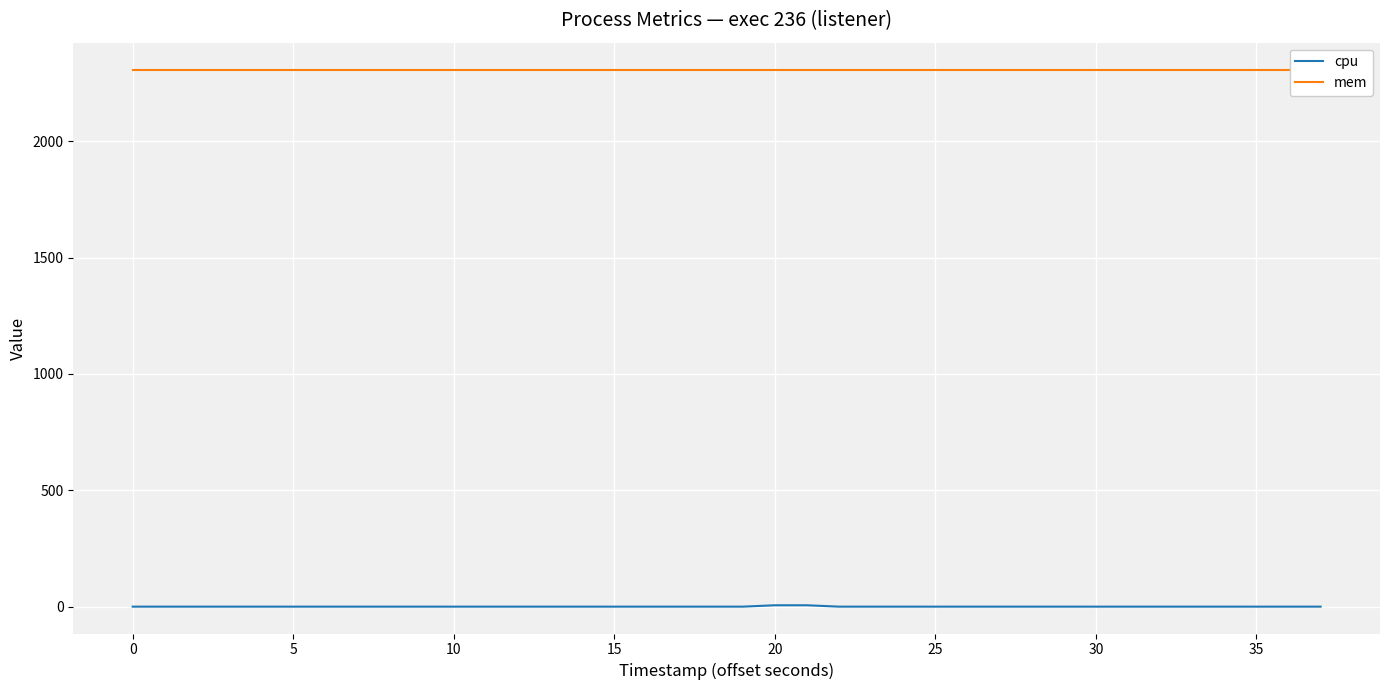

What is the total value across all series at 25?

2308.0